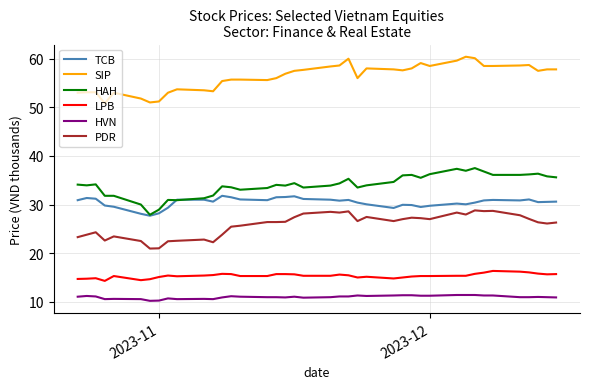

Which series has the largest total across all categories?

SIP